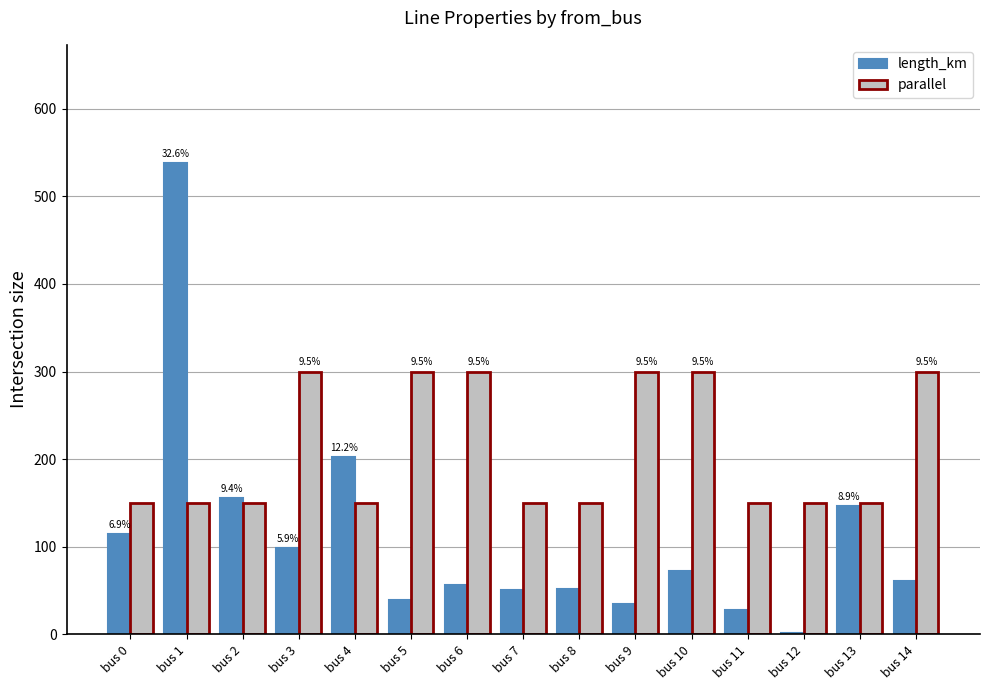

What is the sum of the length_km values at bus 2 and bus 3?

253.5